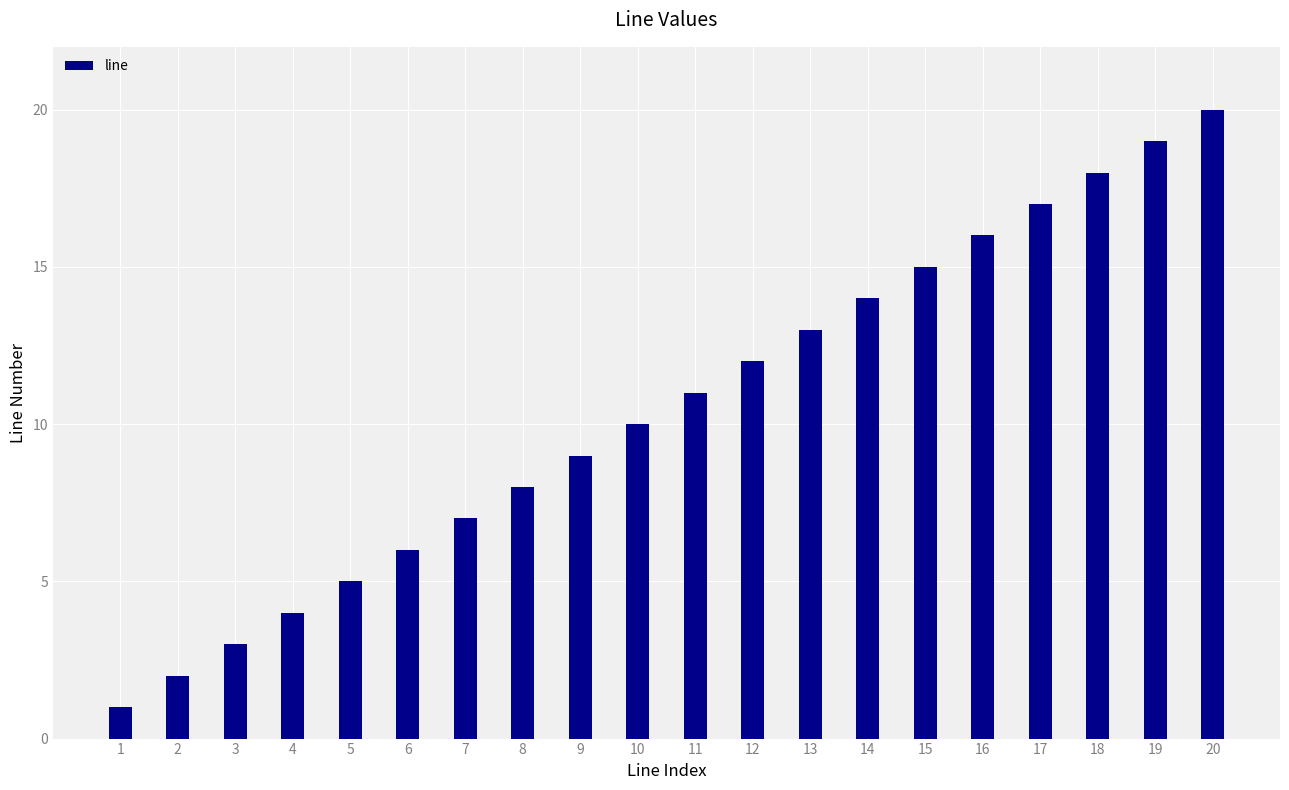

What is the ratio of the value at 11 to the value at 12?

0.9